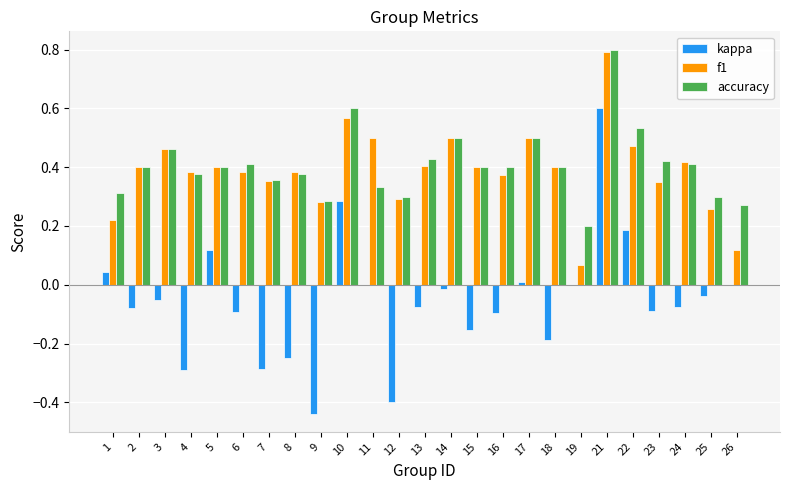

What is the sum of the f1 values at 9 and 6?

0.7